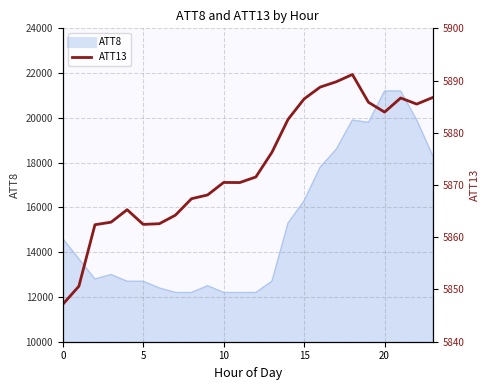

What is the label of the 15th point from the right?

9